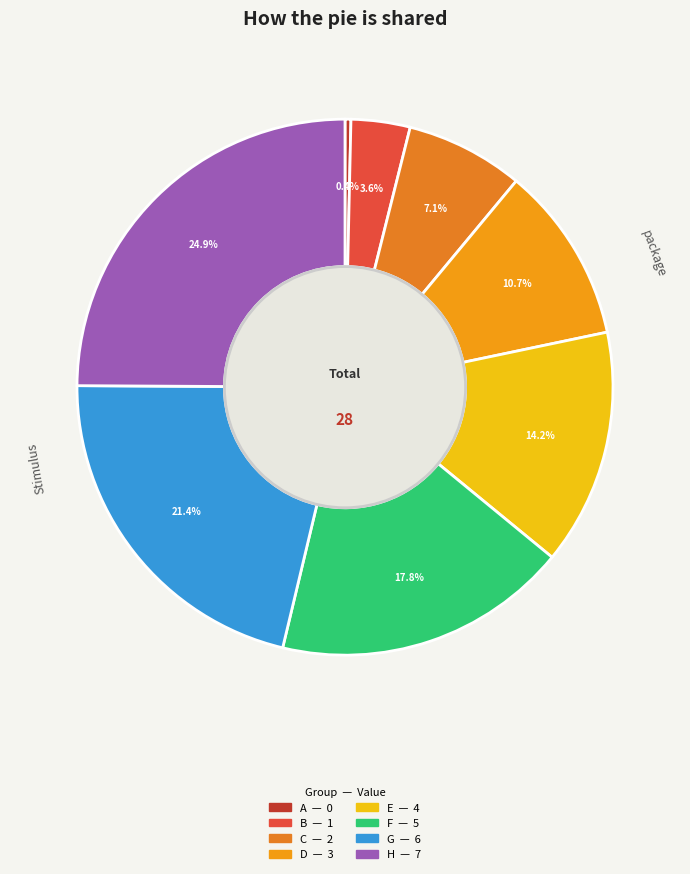

Does any single category account for the majority?

No